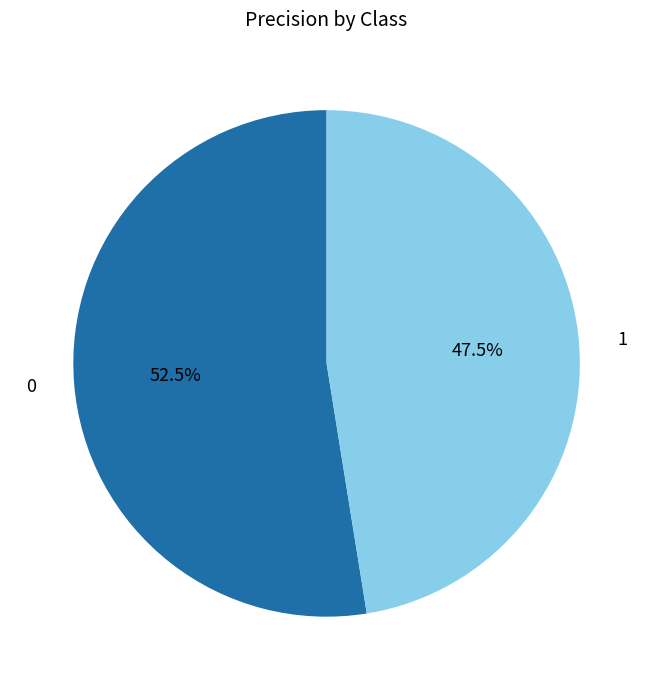

How many segments does this pie chart have?

2